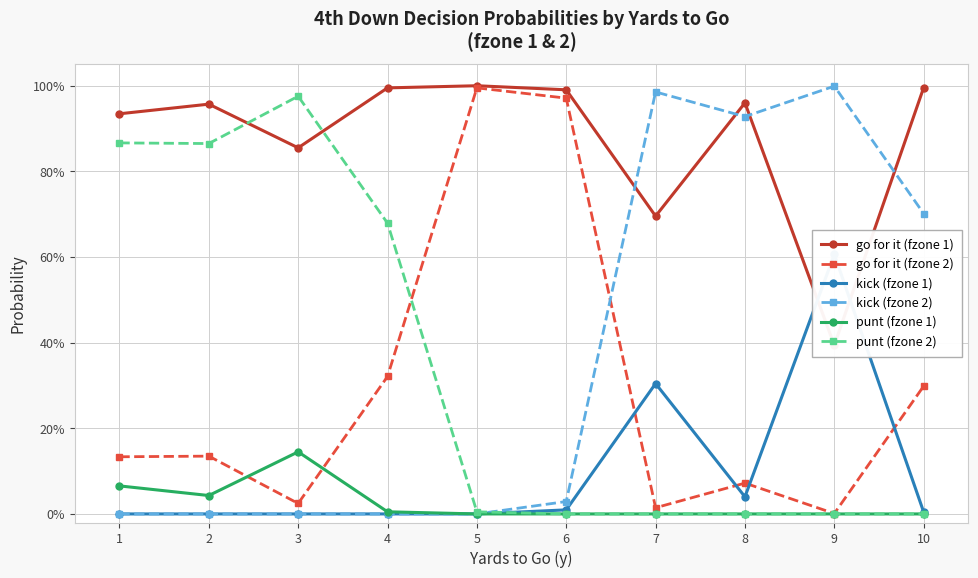

At which label does punt (fzone 2) reach its minimum?

6